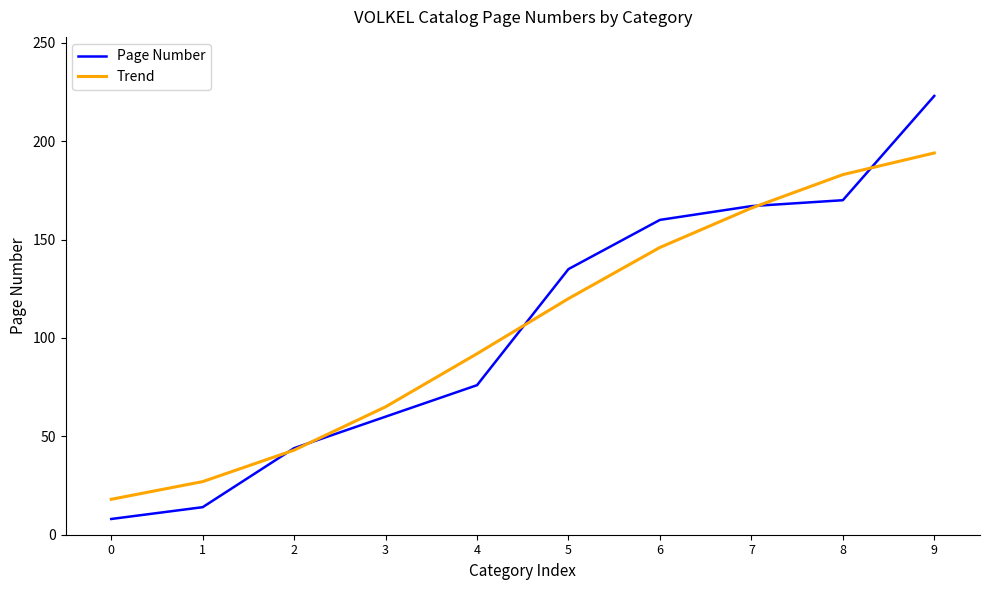

Is the value of Page Number at 7 greater than the value of Trend at 2?

Yes